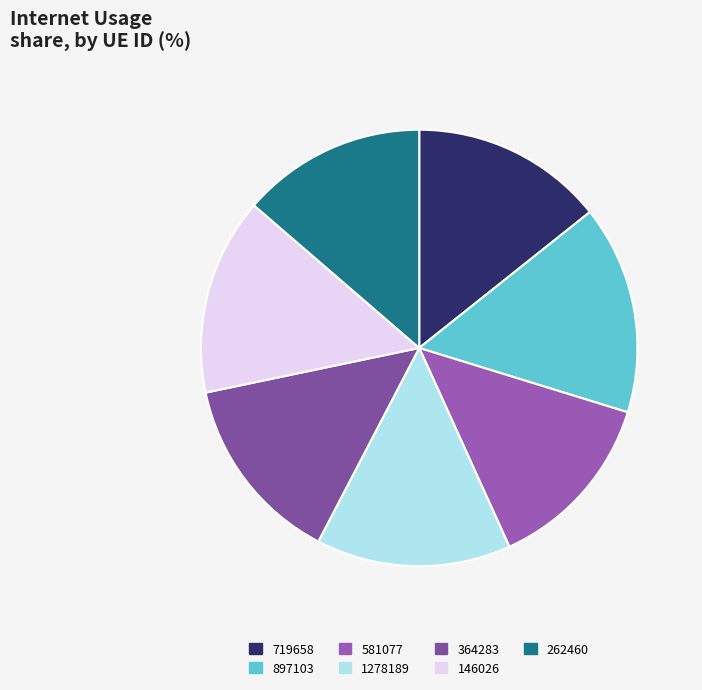

Is there any slice that represents more than half of the pie?

No